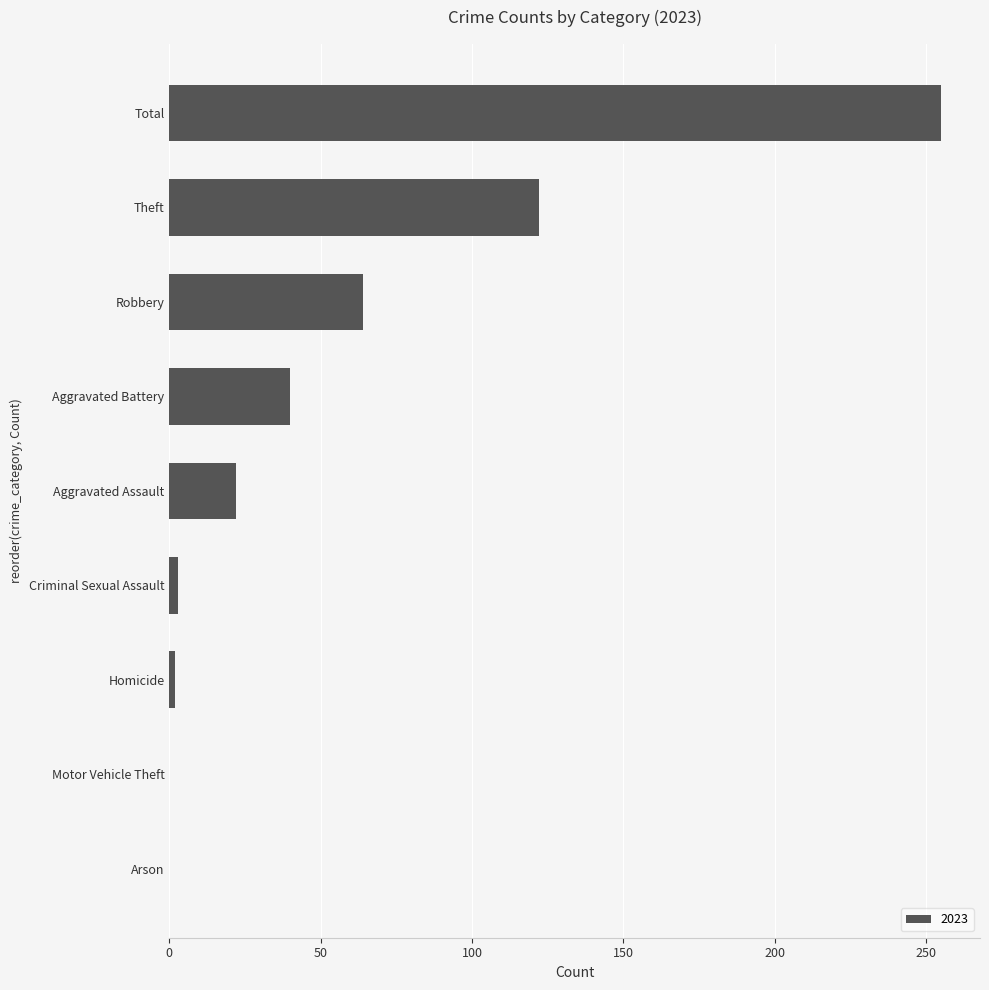

Count the number of data series in this chart.

1